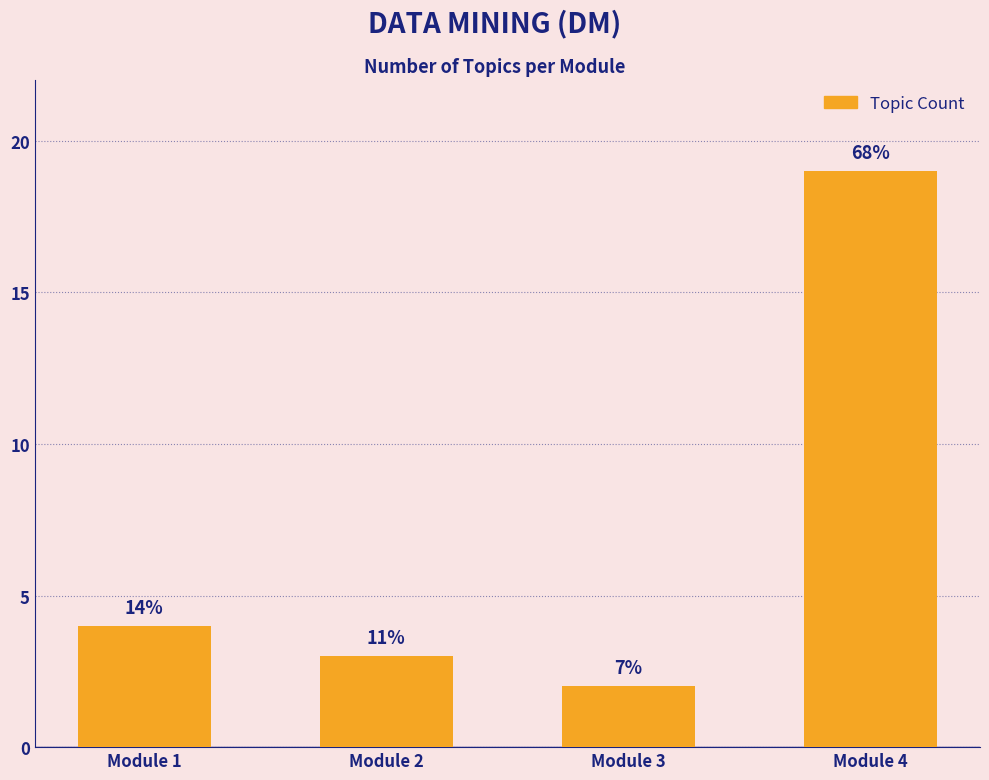

The chart shows a value of 1 at Module 3. True or false?

False